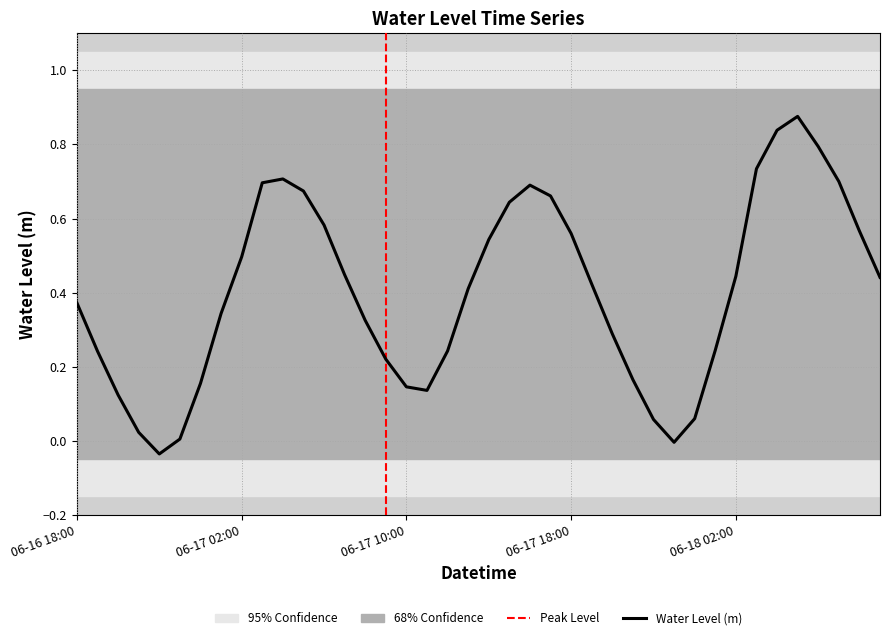

Rank the categories by value from highest to lowest.

2024-06-18 05:00, 2024-06-18 04:00, 2024-06-18 06:00, 2024-06-18 03:00, 2024-06-17 04:00, 2024-06-18 07:00, 2024-06-17 03:00, 2024-06-17 16:00, 2024-06-17 05:00, 2024-06-17 17:00, 2024-06-17 15:00, 2024-06-17 06:00, 2024-06-18 08:00, 2024-06-17 18:00, 2024-06-17 14:00, 2024-06-17 02:00, 2024-06-17 07:00, 2024-06-18 02:00, 2024-06-18 09:00, 2024-06-17 19:00, 2024-06-17 13:00, 2024-06-16 18:00, 2024-06-17 01:00, 2024-06-17 08:00, 2024-06-17 20:00, 2024-06-18 01:00, 2024-06-17 12:00, 2024-06-16 19:00, 2024-06-17 09:00, 2024-06-17 21:00, 2024-06-17 00:00, 2024-06-17 10:00, 2024-06-17 11:00, 2024-06-16 20:00, 2024-06-18 00:00, 2024-06-17 22:00, 2024-06-16 21:00, 2024-06-16 23:00, 2024-06-17 23:00, 2024-06-16 22:00